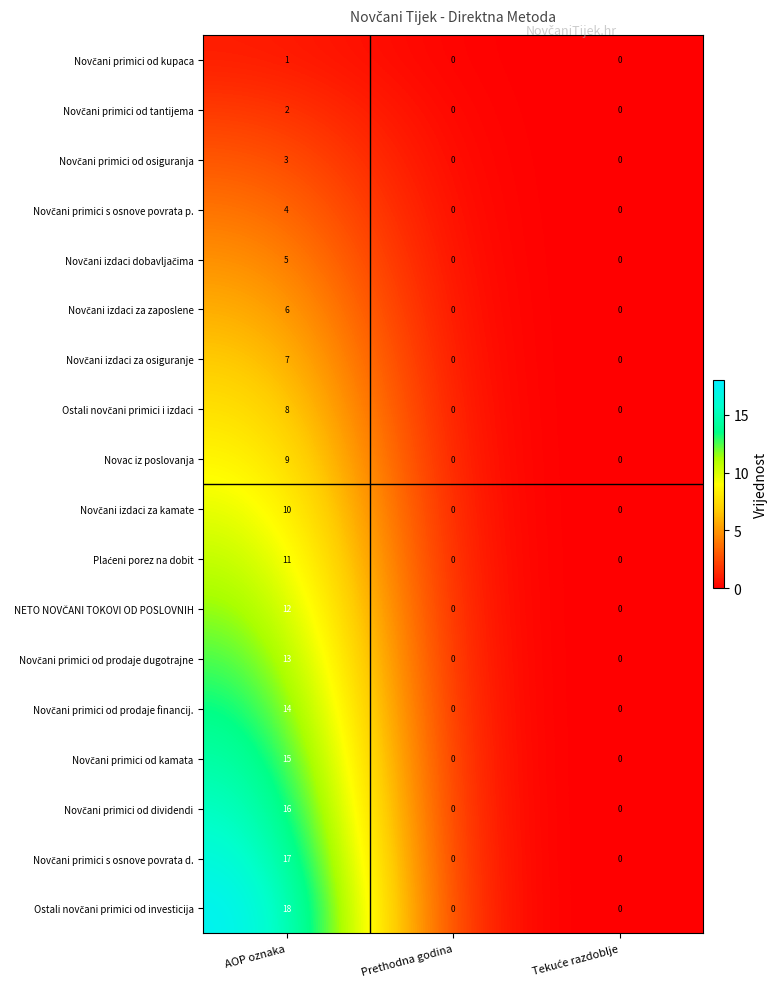

At which category is the sum across all series the highest?

AOP oznaka